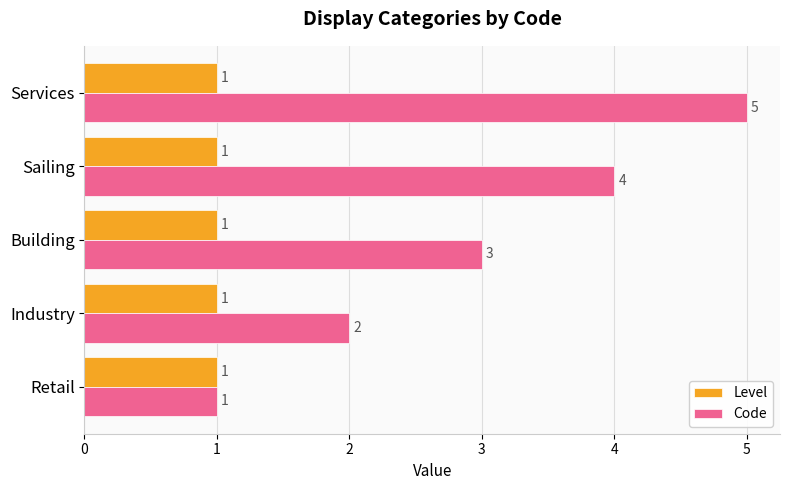

What is the maximum value shown in the chart?

5